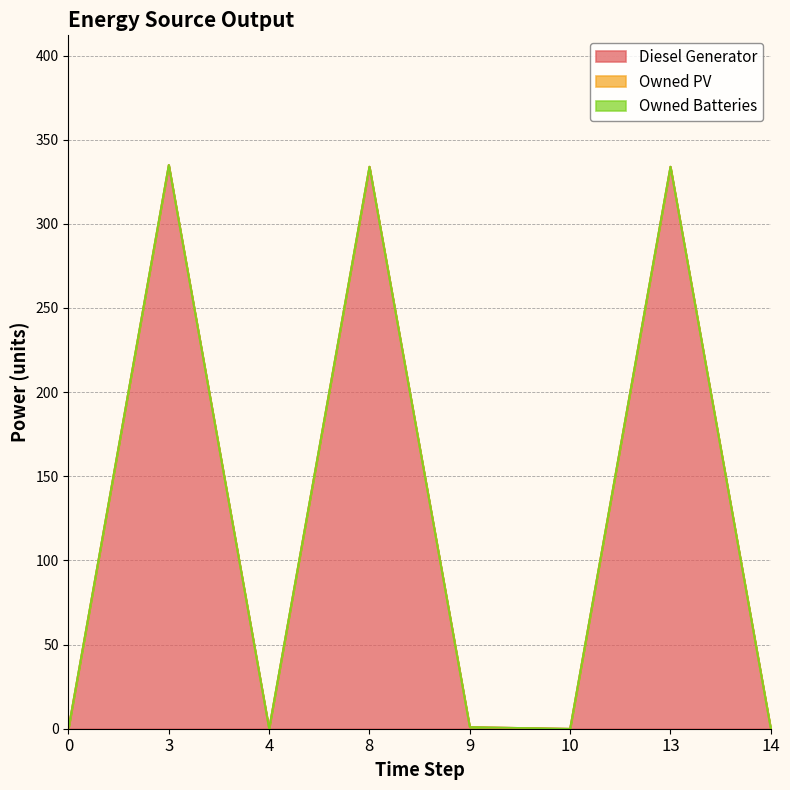

True or false: Owned Batteries and Owned PV intersect in this chart.

False